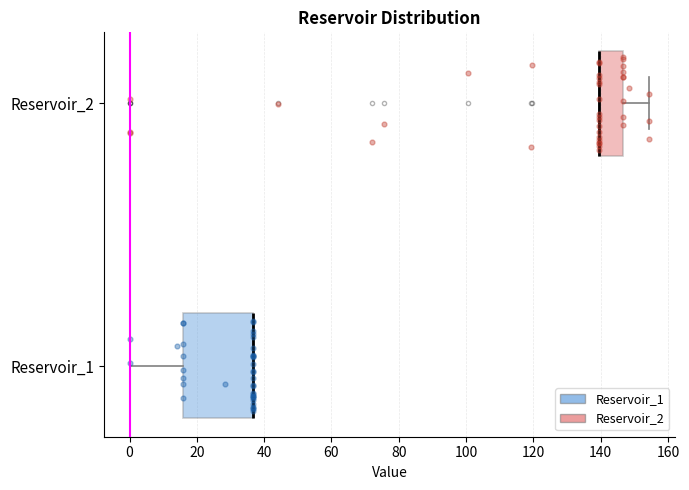

Which box is the widest, from its left edge to its right edge?

Reservoir_1